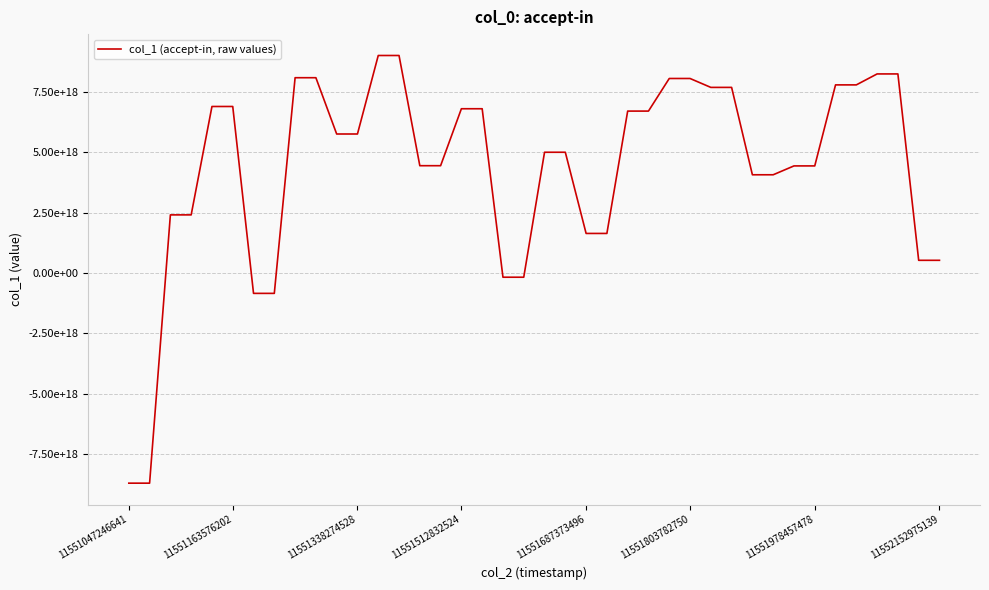

Does the chart have visible grid lines?

Yes